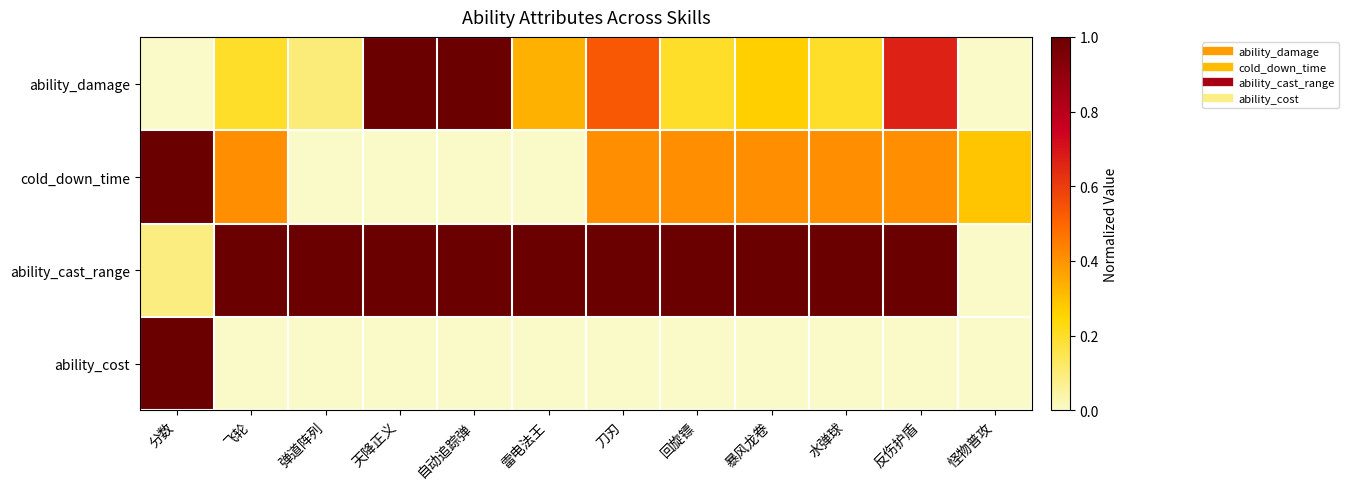

What is the maximum value shown in the chart?

1.0